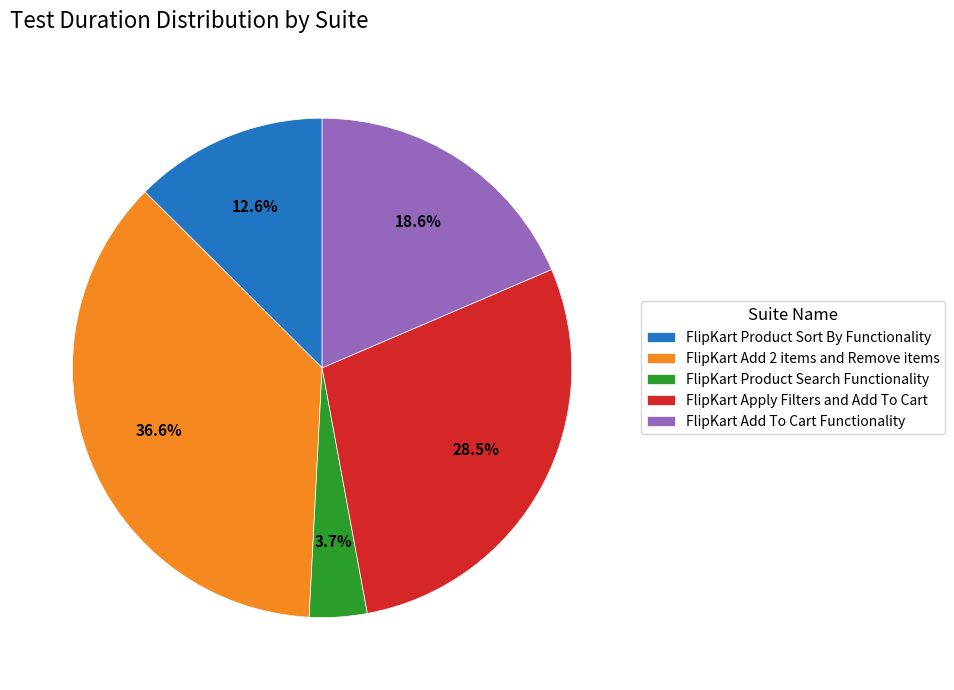

What is the largest slice in the pie chart?

FlipKart Add 2 items and Remove items